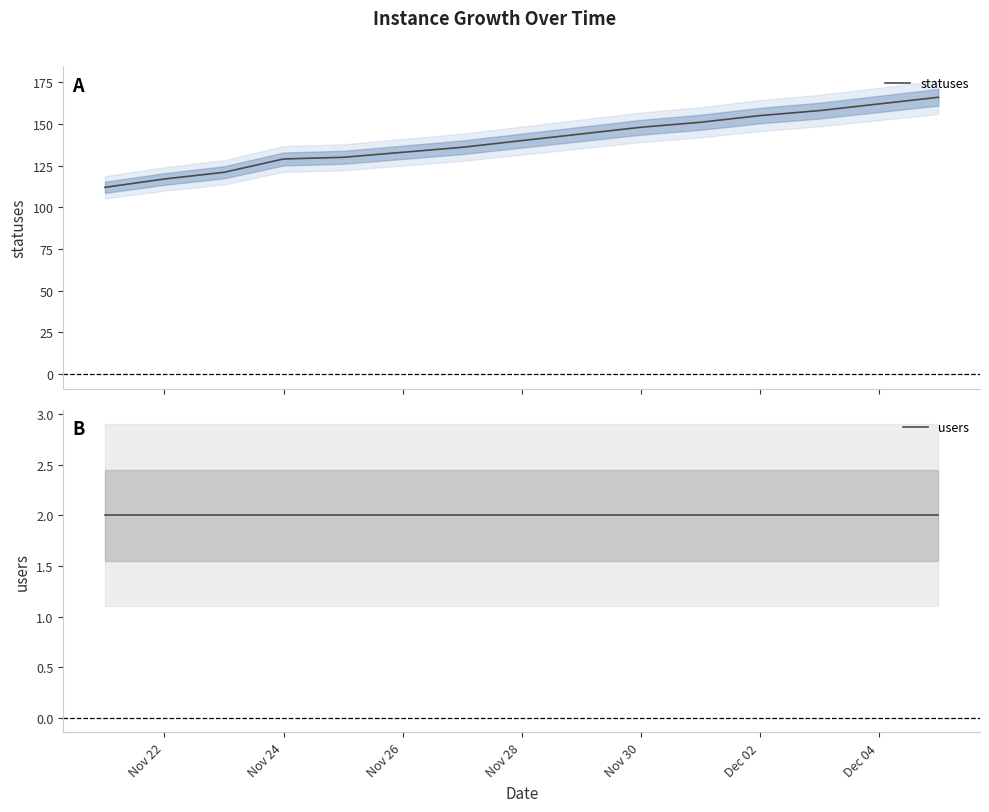

True or false: users and statuses cross at least once.

False